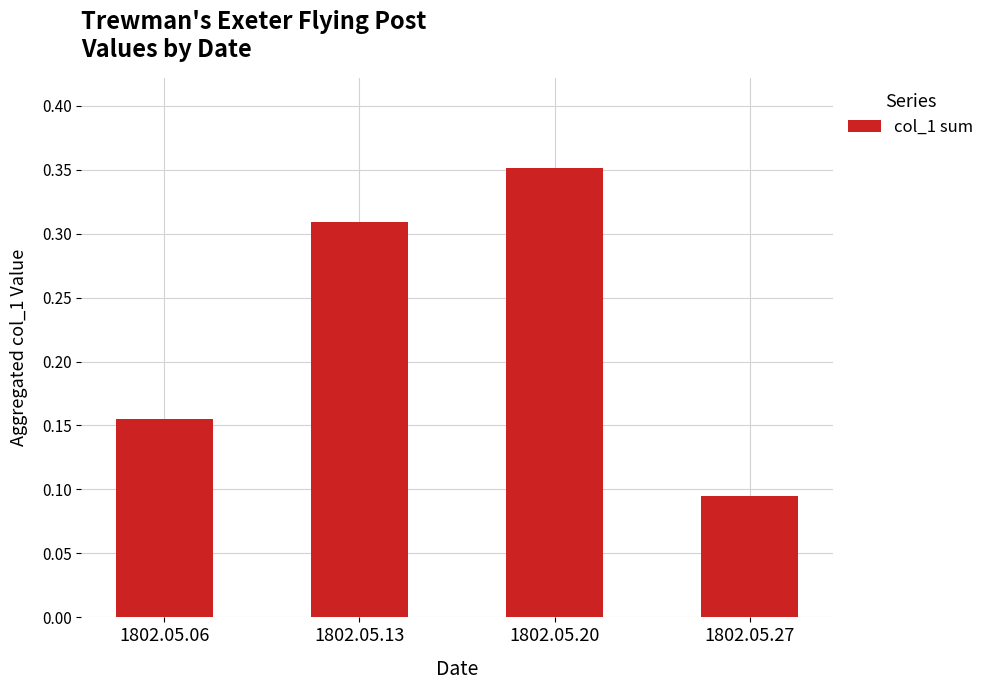

What is the sum of the values at 1802.05.20 and 1802.05.06?

0.5